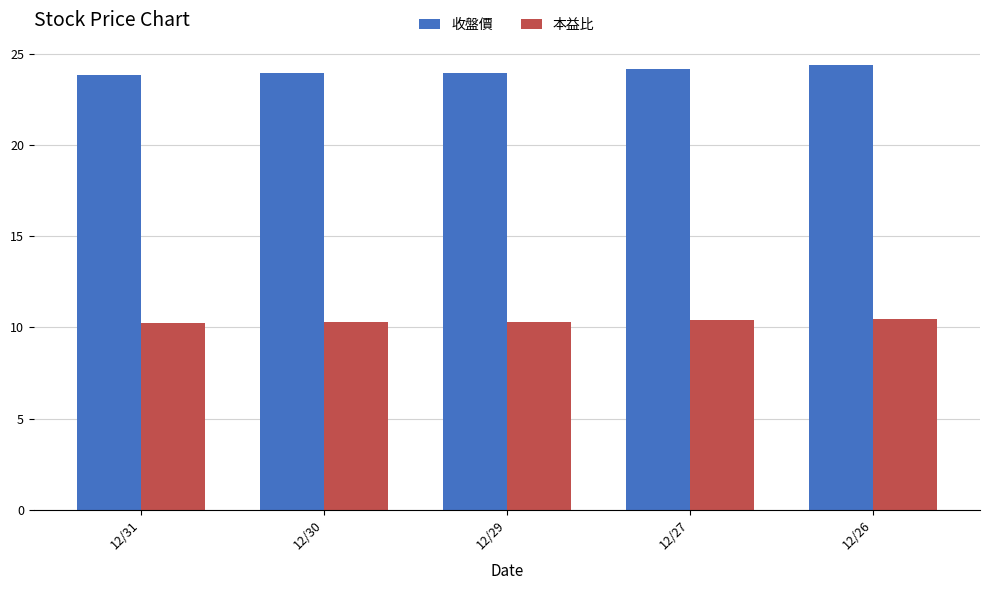

What is the difference between the maximum and second lowest values in the 本益比 series?

0.2